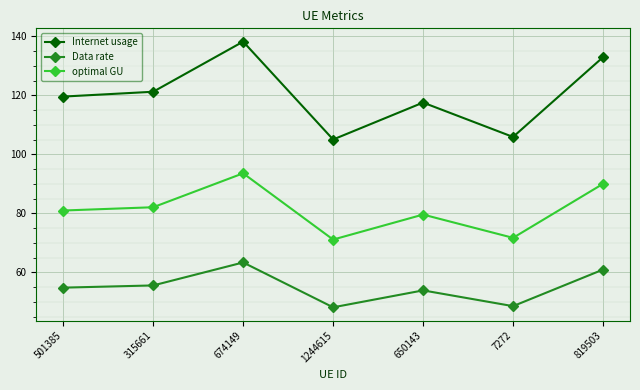

True or false: Data rate and optimal GU intersect in this chart.

False